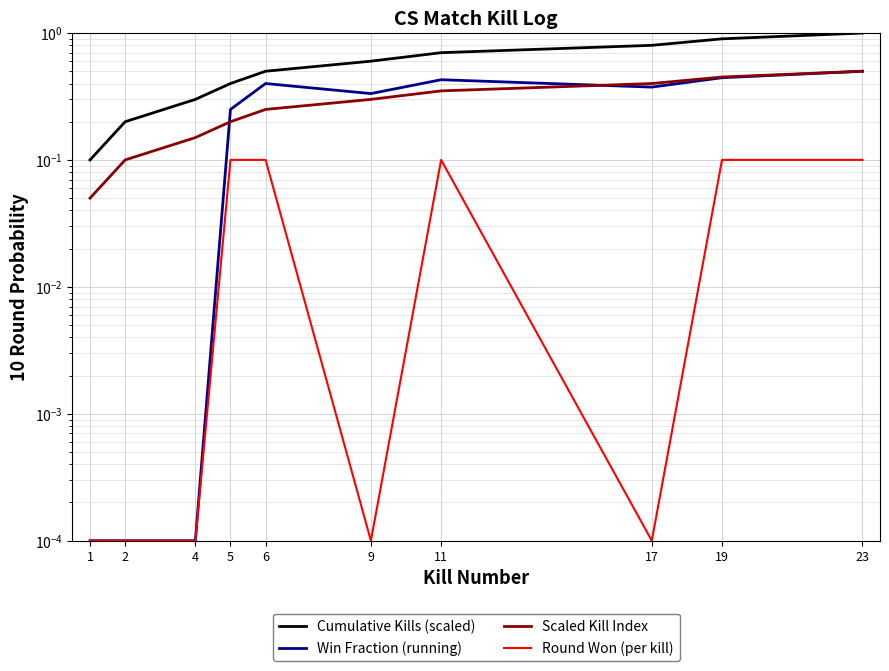

Which series has the largest total across all categories?

Cumulative Kills (scaled)